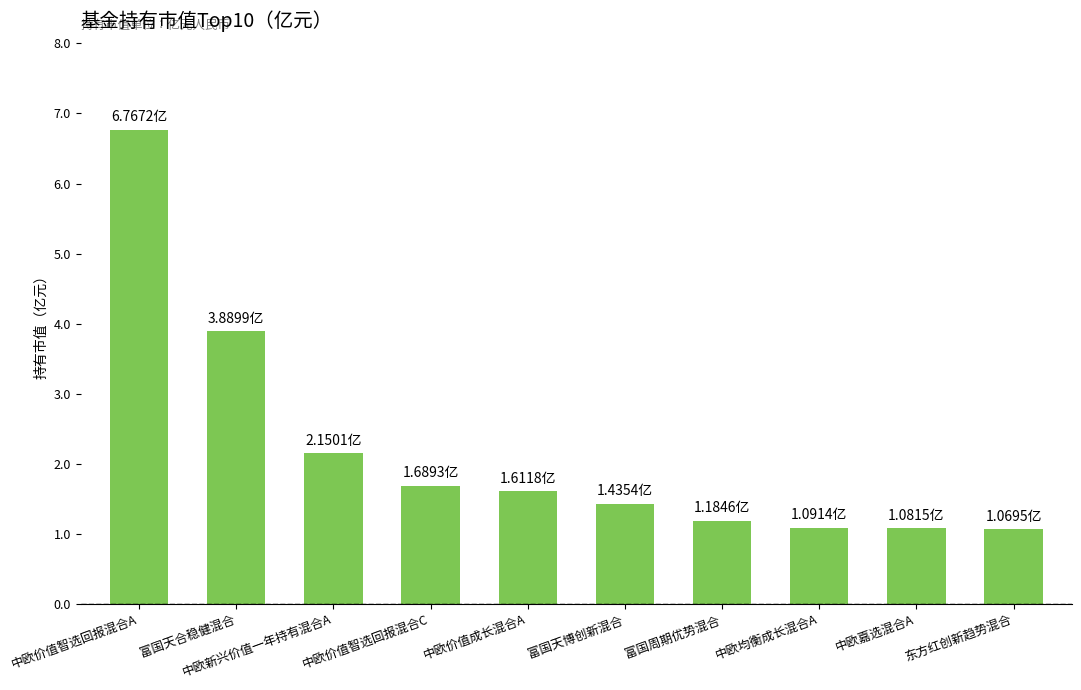

What is the greatest value displayed?

6.8